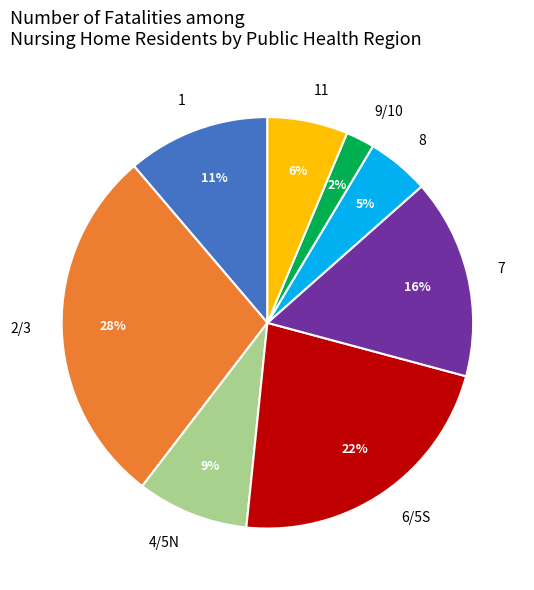

How many slices are in this pie chart?

8